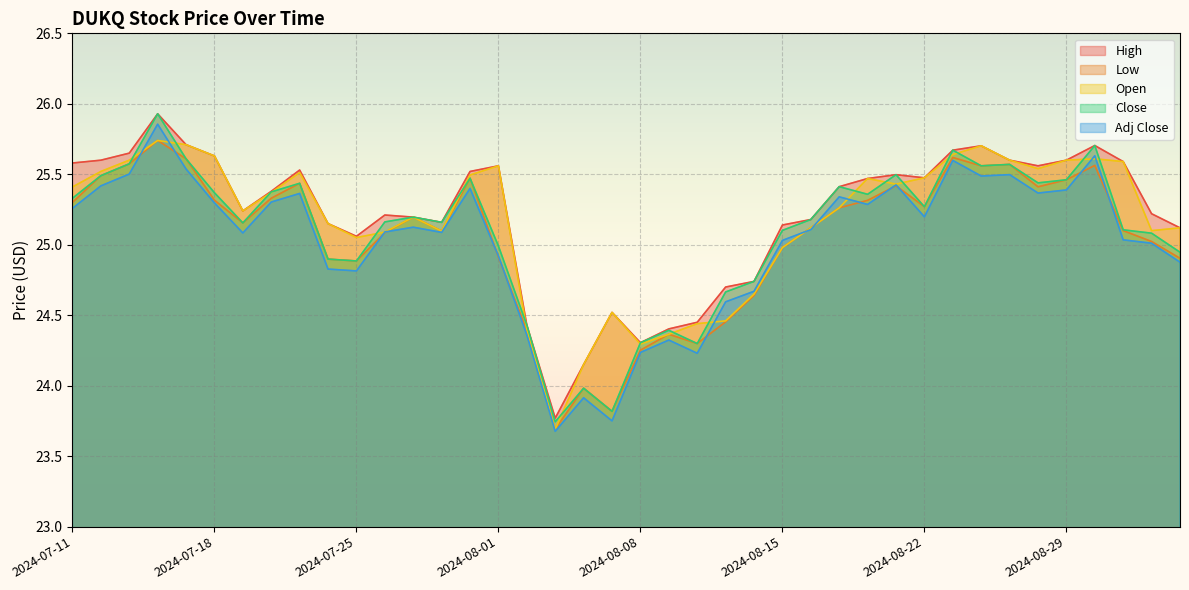

What is the highest value of the Low series?

25.7